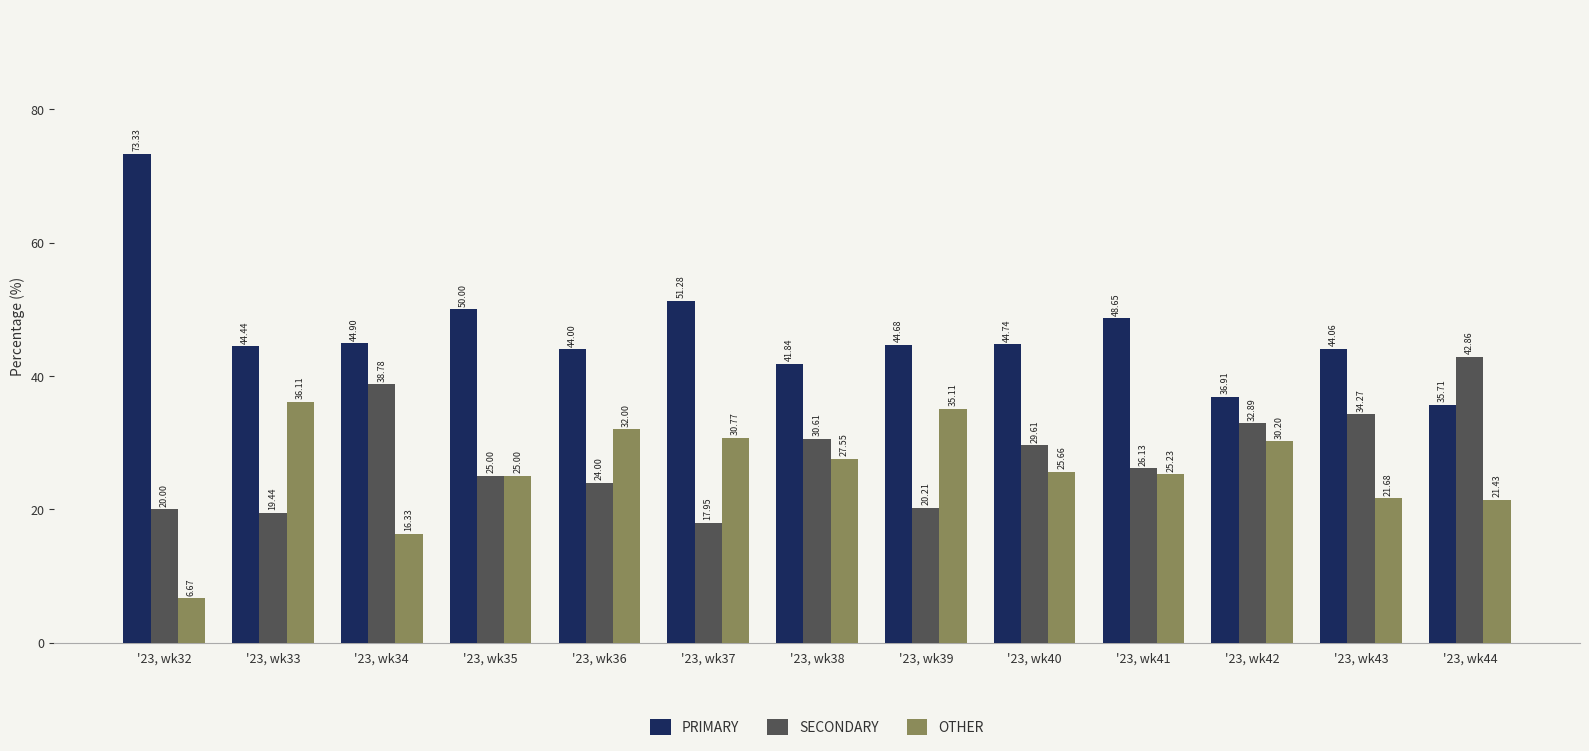

How many groups of bars are there?

13